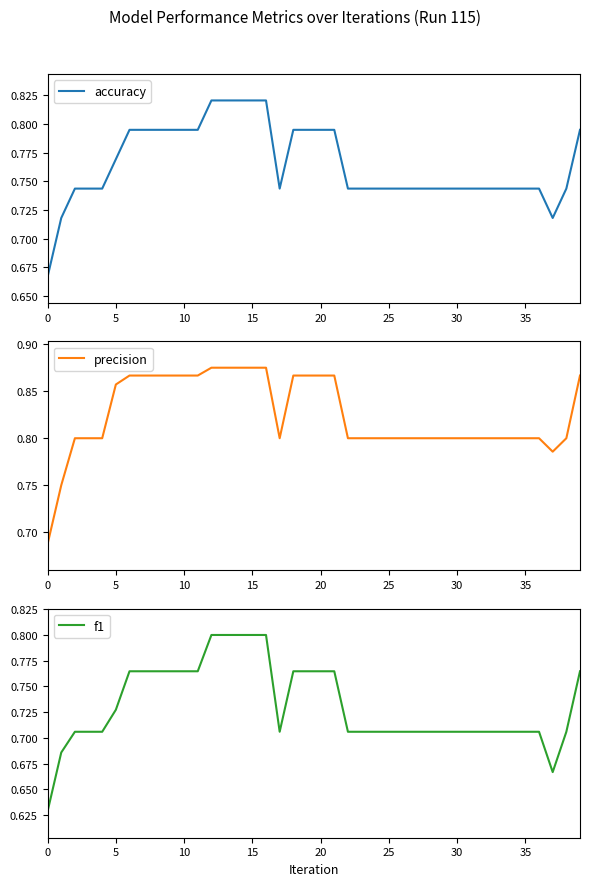

List the series in order of their peak value, lowest first.

f1, accuracy, precision